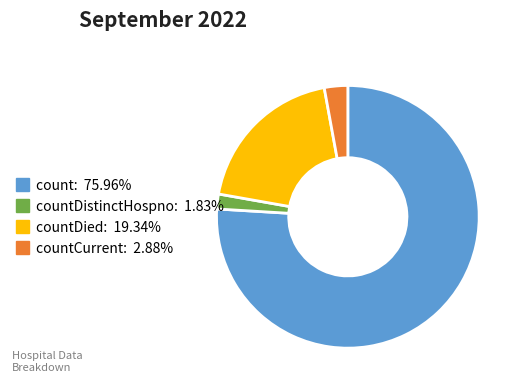

Does any single category account for the majority?

Yes